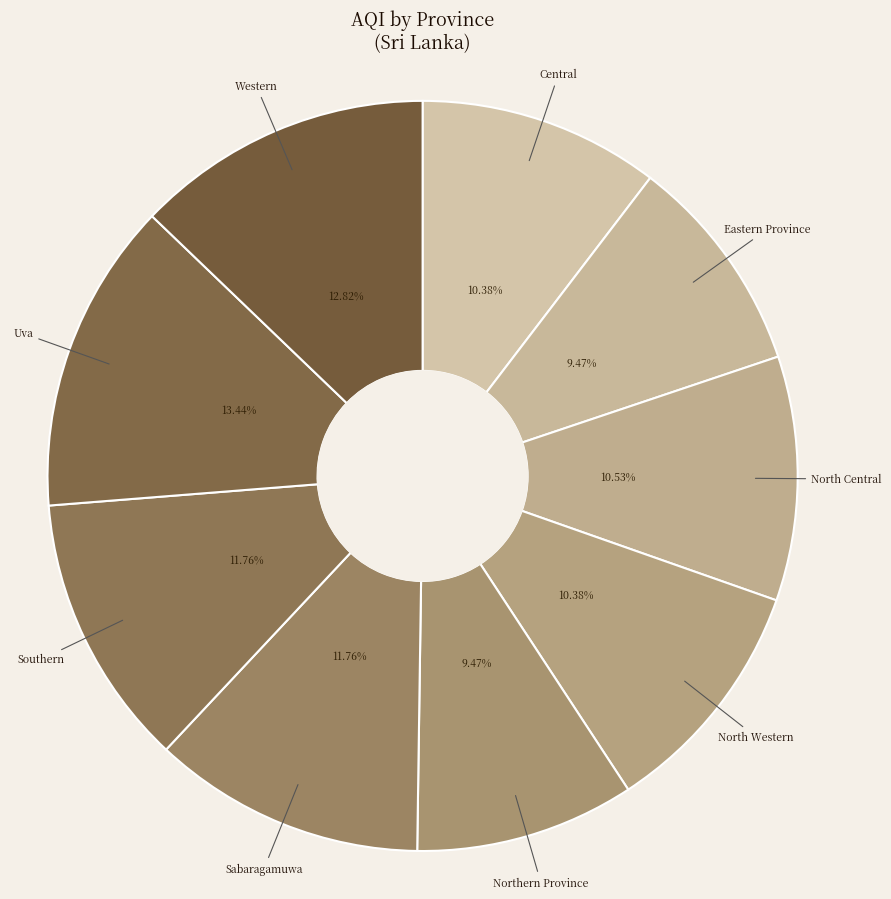

Between Eastern Province and Uva, which is larger?

Uva